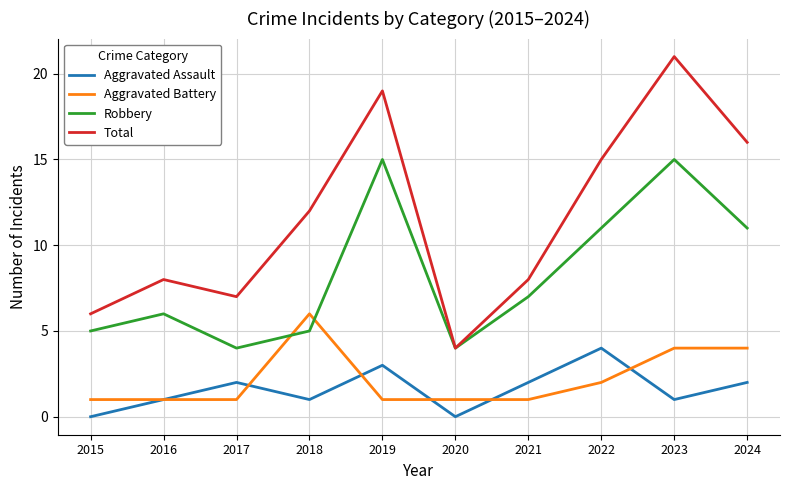

Is it true that Aggravated Battery equals 1 at 2022?

False